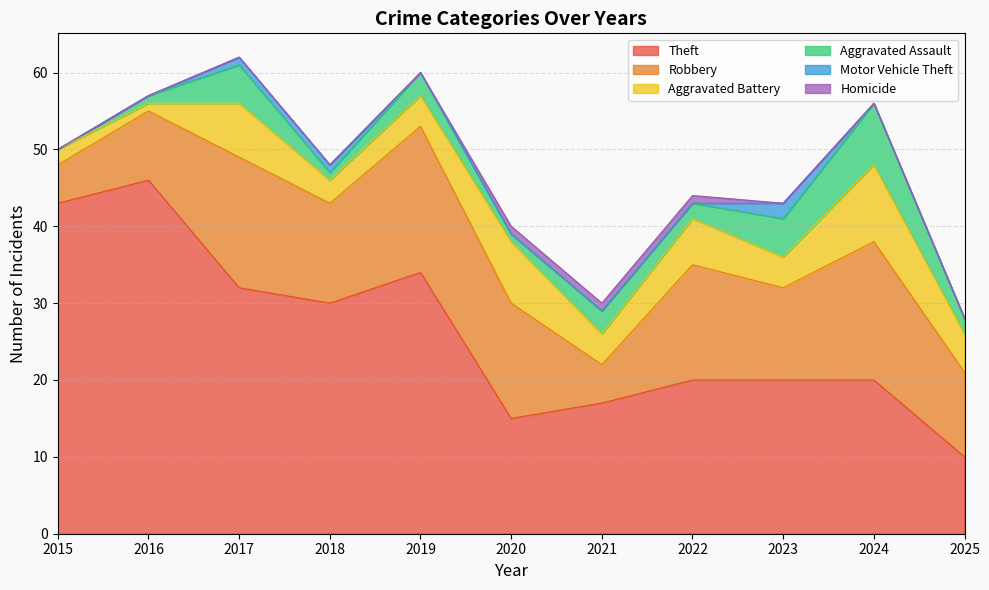

True or false: Aggravated Battery and Motor Vehicle Theft intersect in this chart.

False